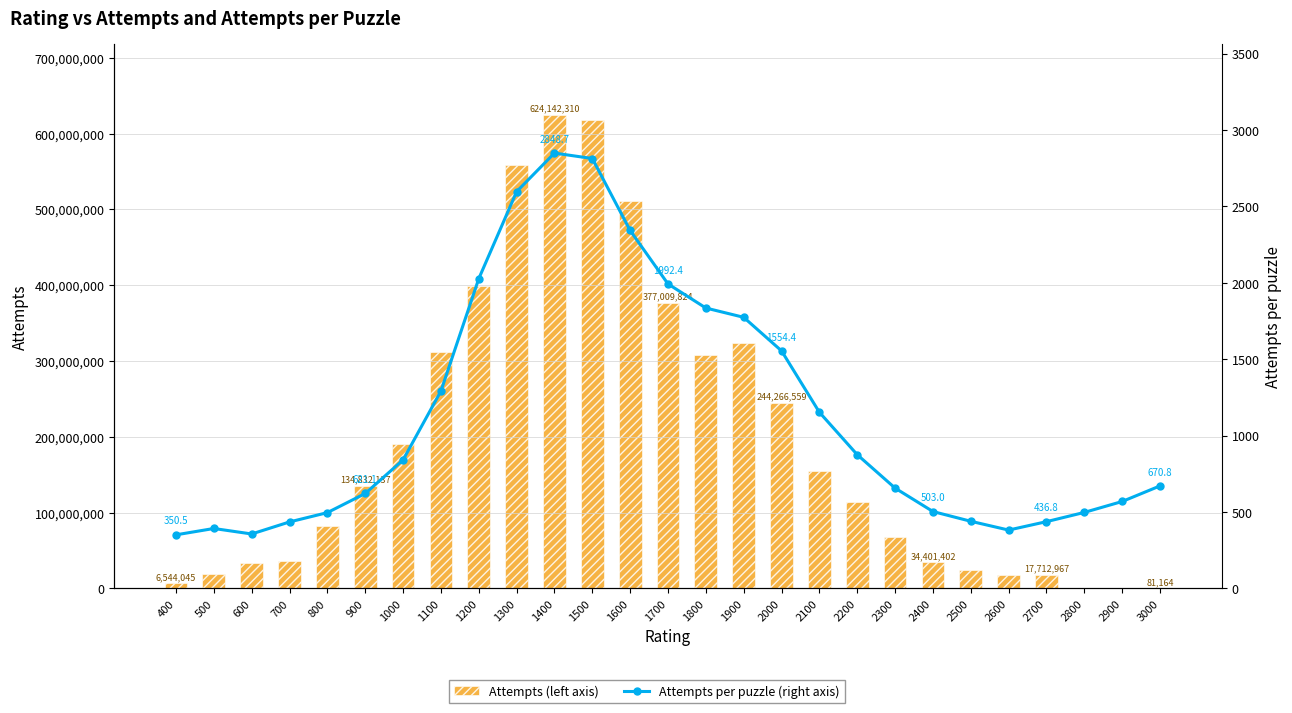

How many data points in Attempts (left axis) are less than 113444628?

13